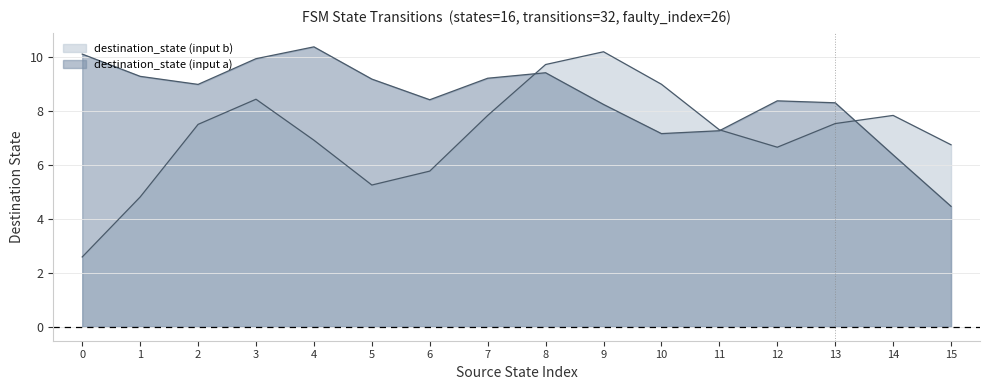

True or false: source_state and destination_state intersect in this chart.

True